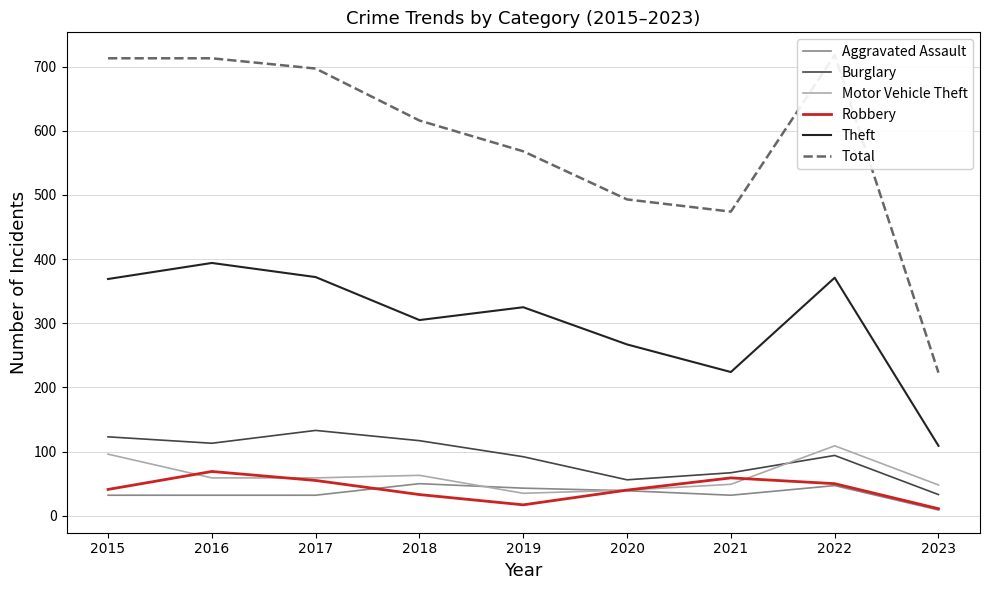

True or false: Motor Vehicle Theft has more than 1 points higher than both neighbors.

True